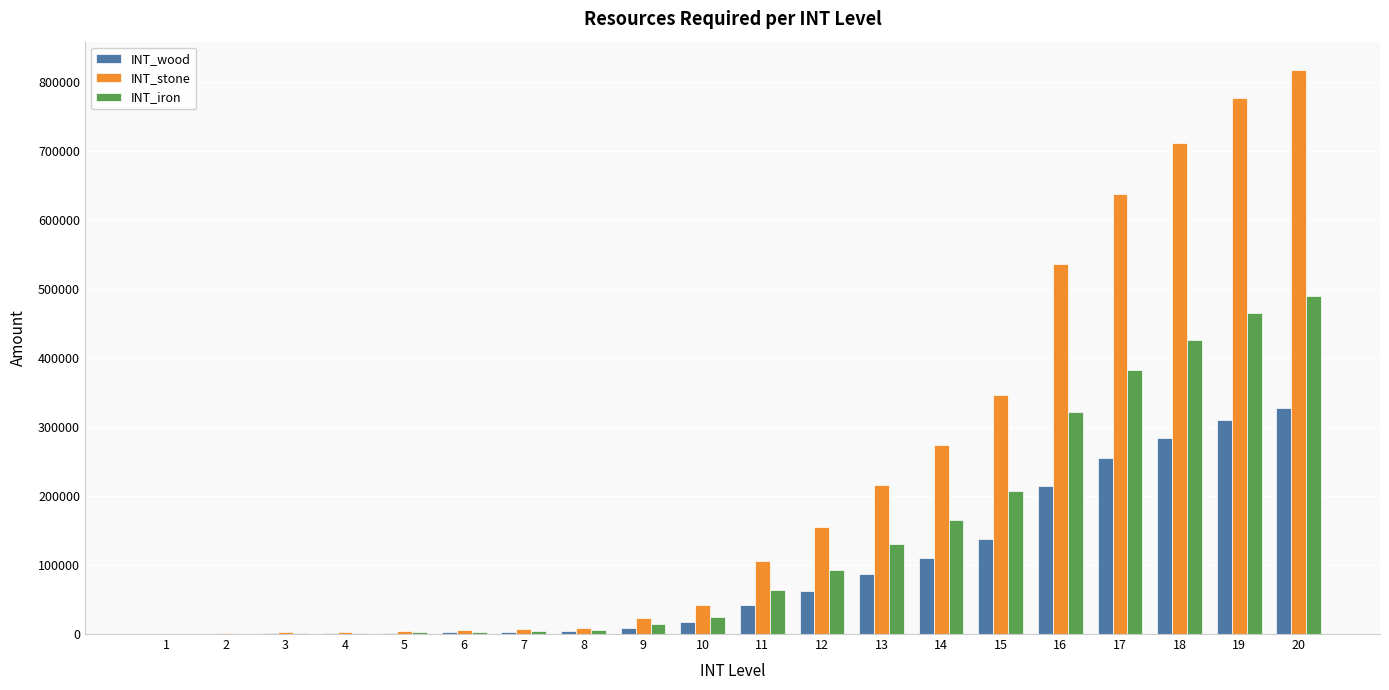

At which label is INT_stone closest to 408810?

15